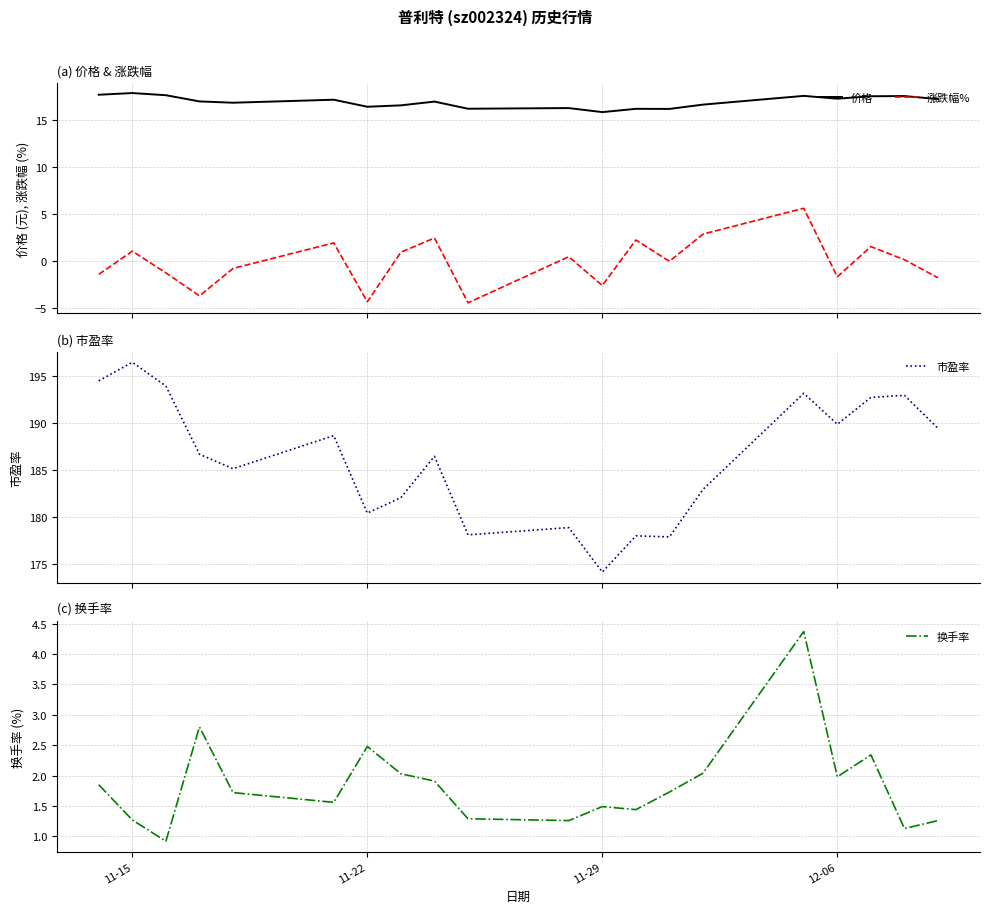

How many lines are shown in the chart?

4